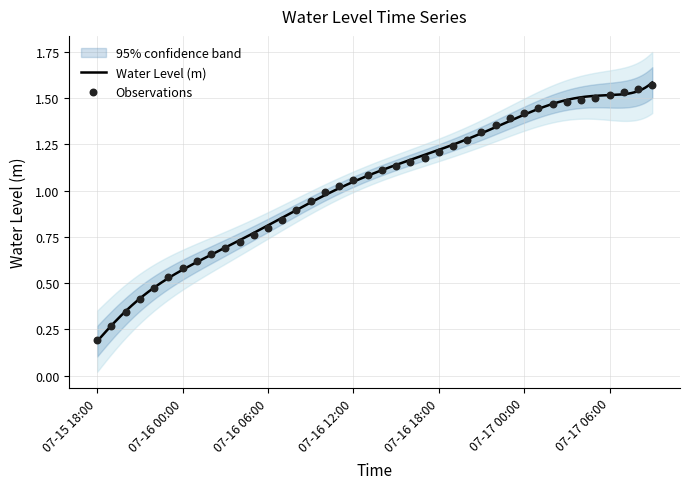

What is the ratio of the value at 2025-07-16 02:00 to the value at 2025-07-17 01:00?

0.5